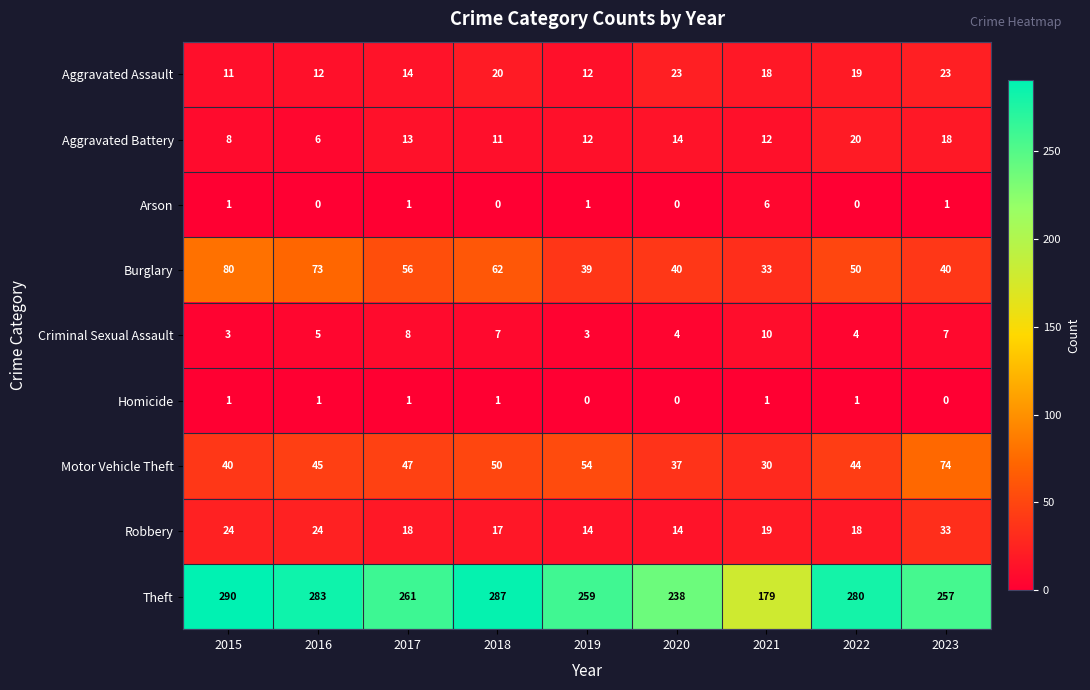

What is the maximum value for Aggravated Battery?

20